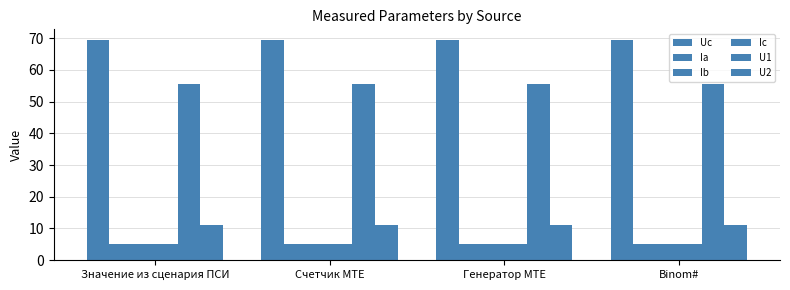

What is the difference between the highest and lowest values at Binom#?

64.3